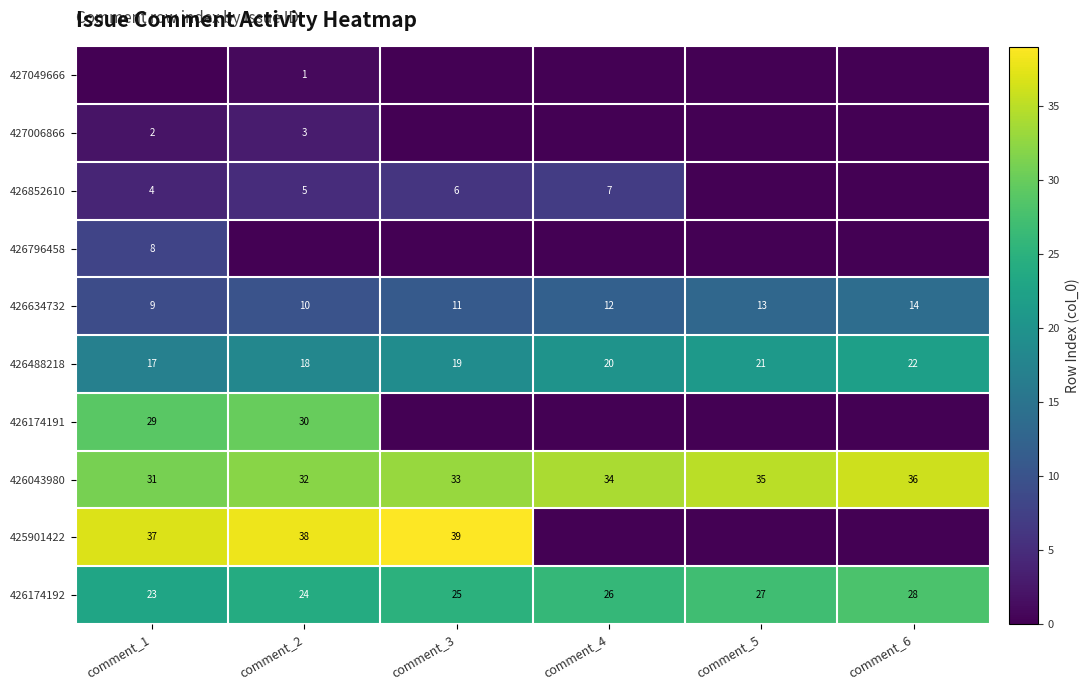

What is the total value across all series at comment_3?

133